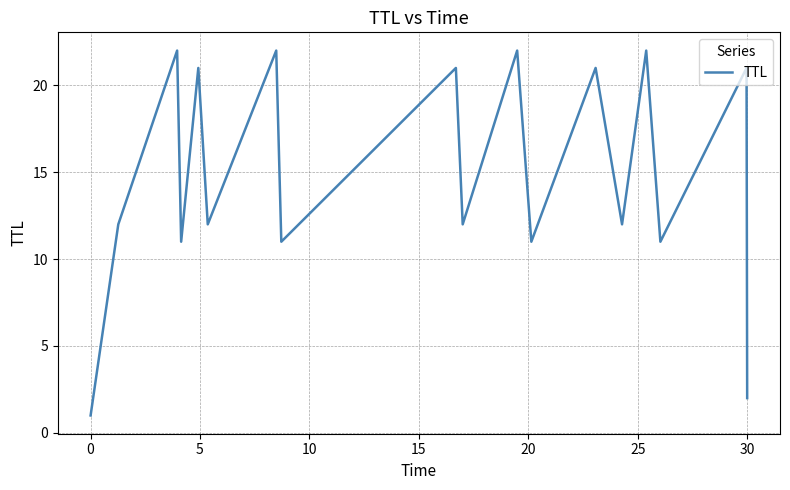

What is the difference between the maximum and second lowest values?

20